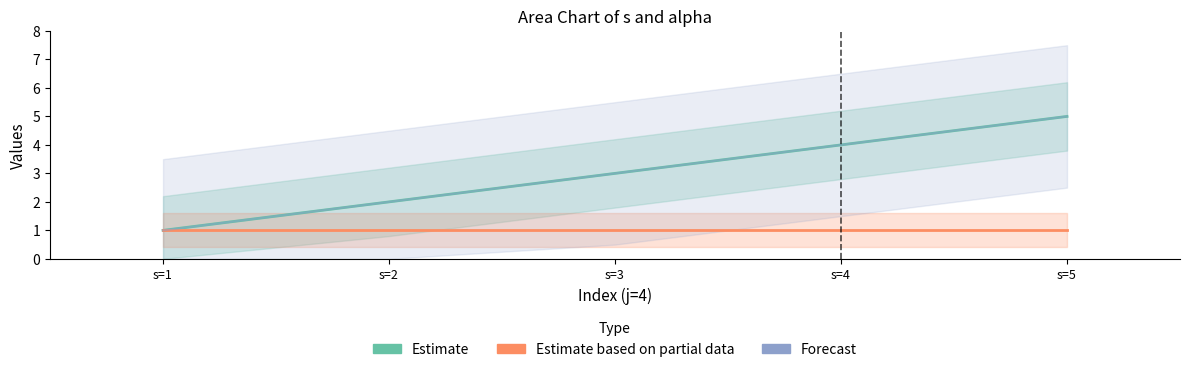

What is the sum of all s (Estimate) values?

15